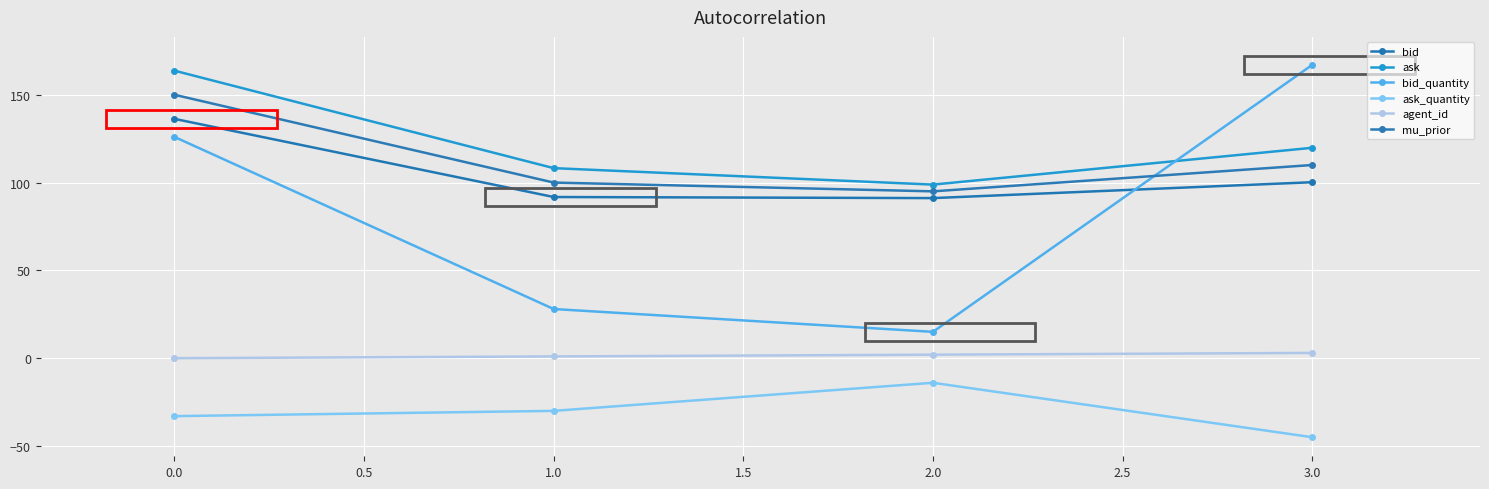

Is this an area chart (filled region under the line)?

No